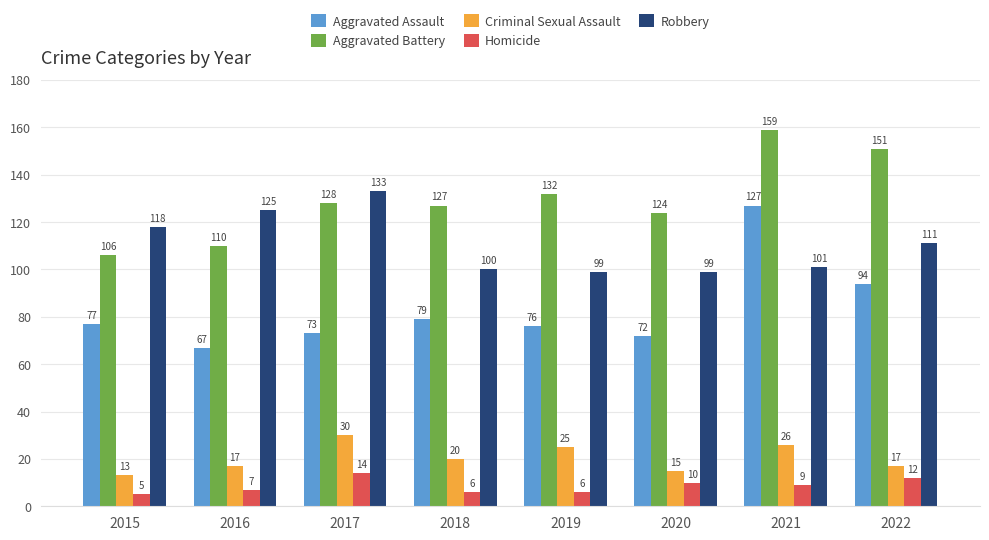

Reading right to left, transcribe all the data shown in this chart.

Aggravated Assault: 2022=94	2021=127	2020=72	2019=76	2018=79	2017=73	2016=67	2015=77
Aggravated Battery: 2022=151	2021=159	2020=124	2019=132	2018=127	2017=128	2016=110	2015=106
Criminal Sexual Assault: 2022=17	2021=26	2020=15	2019=25	2018=20	2017=30	2016=17	2015=13
Homicide: 2022=12	2021=9	2020=10	2019=6	2018=6	2017=14	2016=7	2015=5
Robbery: 2022=111	2021=101	2020=99	2019=99	2018=100	2017=133	2016=125	2015=118